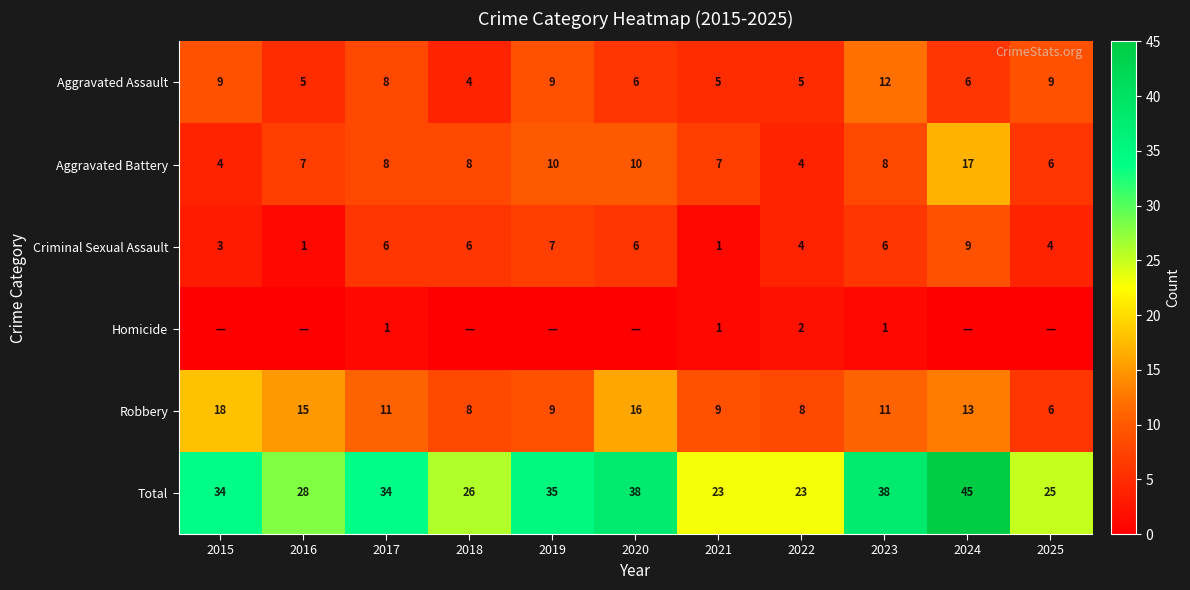

What is the highest value of the Criminal Sexual Assault series?

9